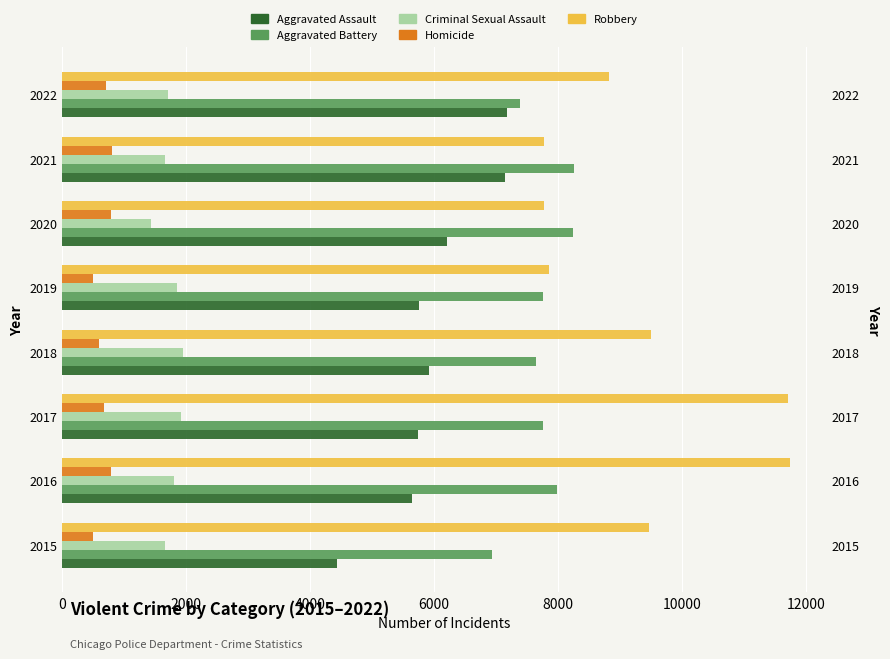

The value of Homicide at 2017 is 200. True or false?

False